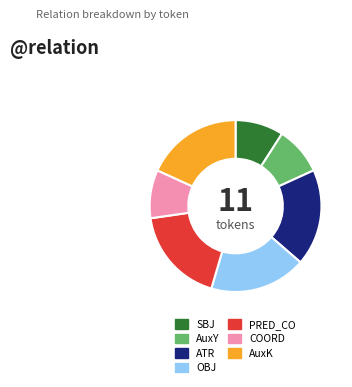

Is PRED_CO the majority of the pie?

No